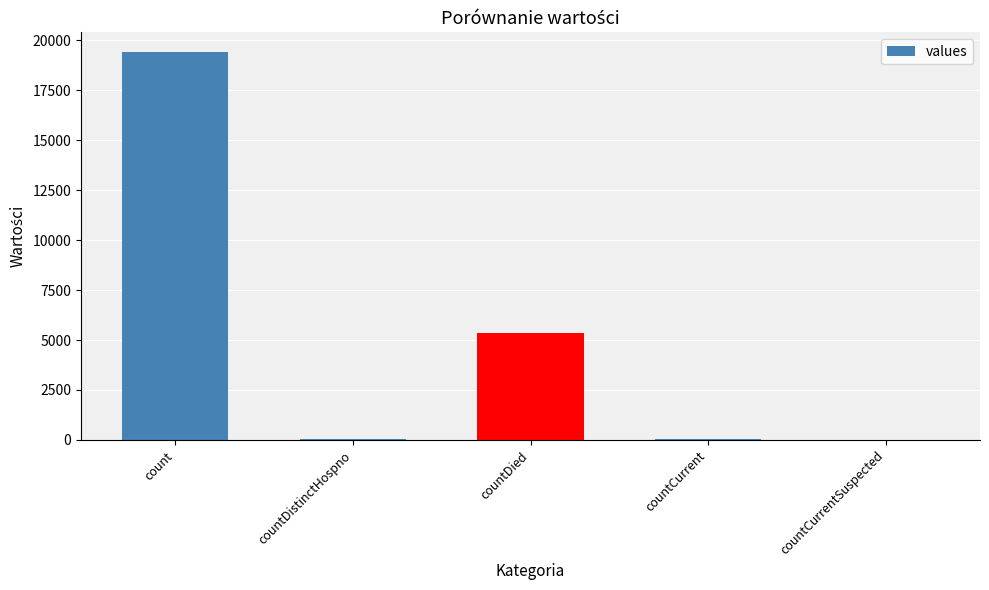

The chart shows a value of 7386 at countDied. True or false?

False